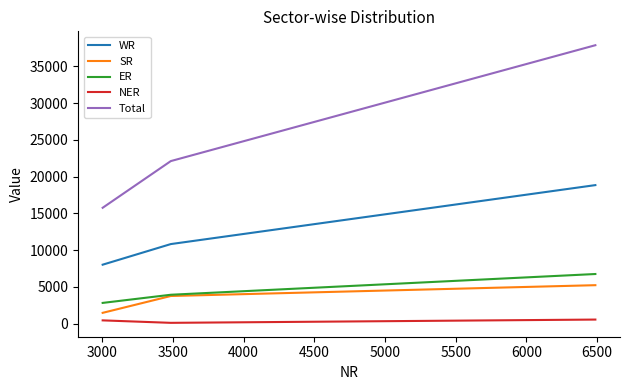

What is the lowest value of the ER series?

2820